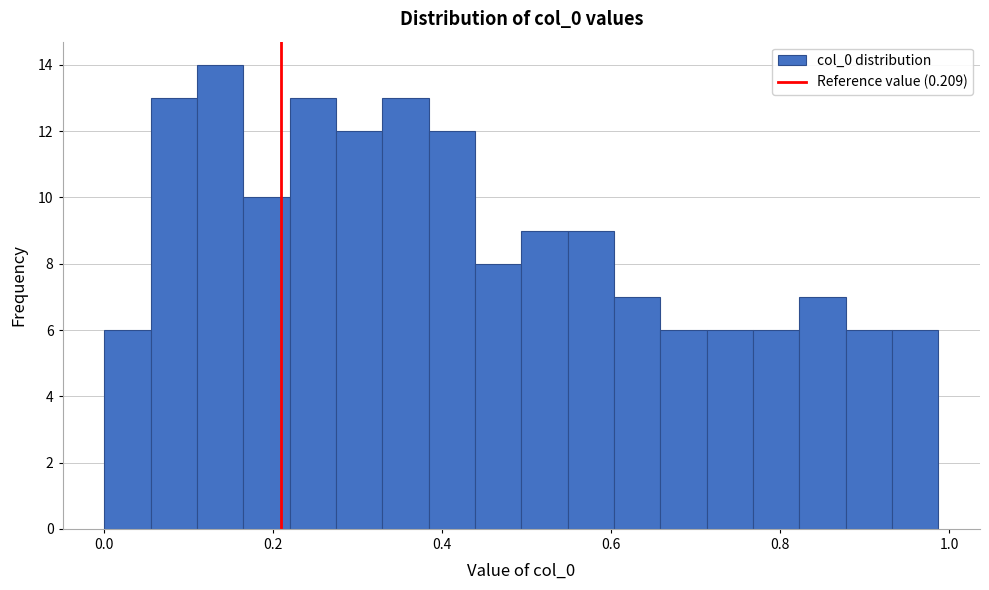

Read against the x-axis, roughly where is the centre of the tallest bar?

0.14